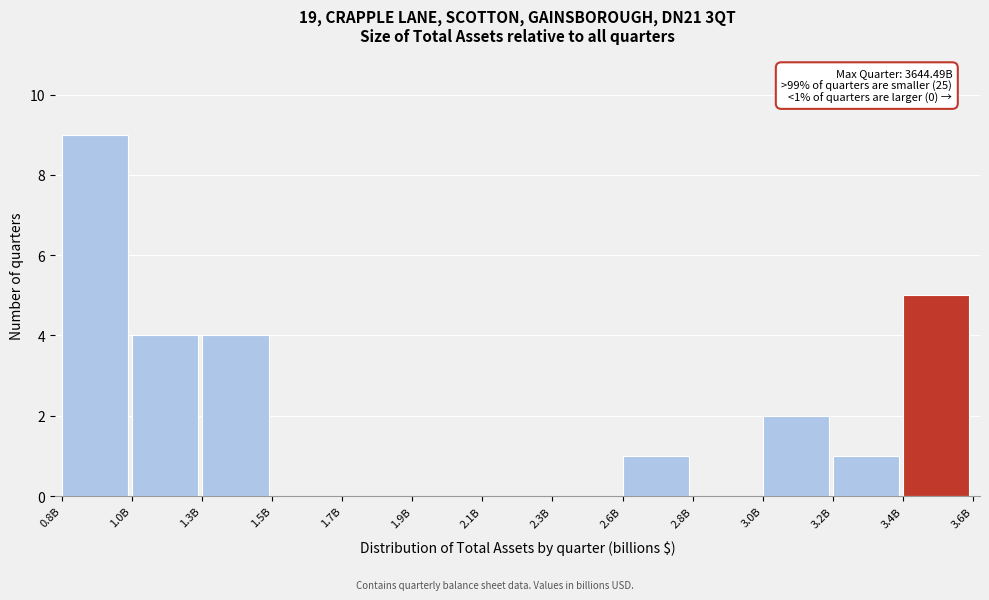

Reading left to right, list all the values displayed in this chart.

0.8B=9	1.0B=4	1.3B=4	1.5B=0	1.7B=0	1.9B=0	2.1B=0	2.3B=0	2.6B=1	2.8B=0	3.0B=2	3.2B=1	3.4B=5